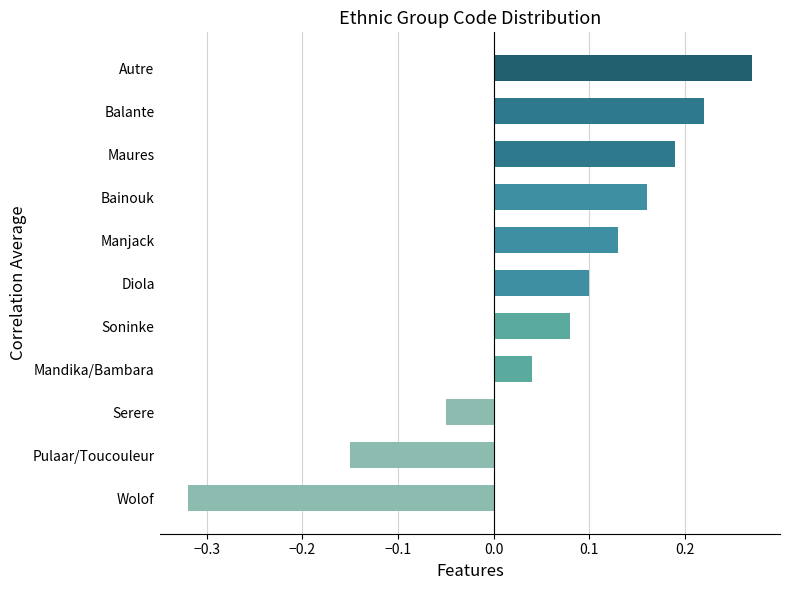

How many values are below zero?

3